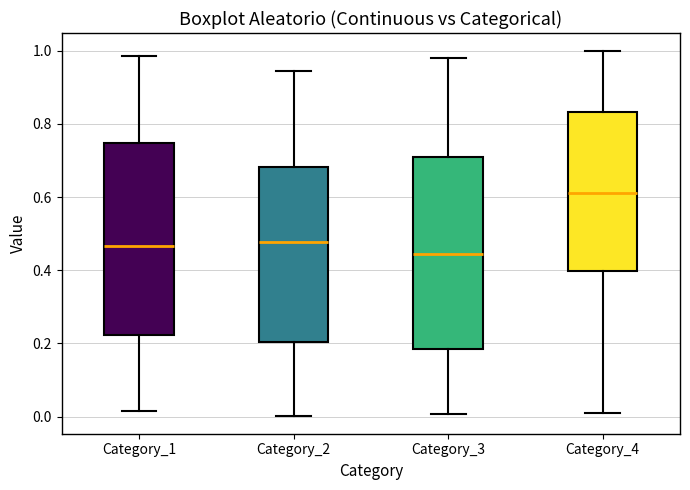

Which box's median line is the lowest?

Category_3